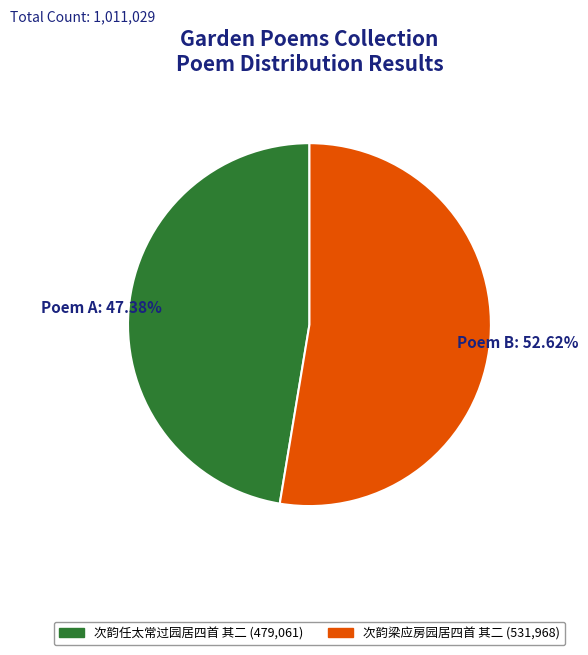

Is there a majority slice in this chart?

Yes